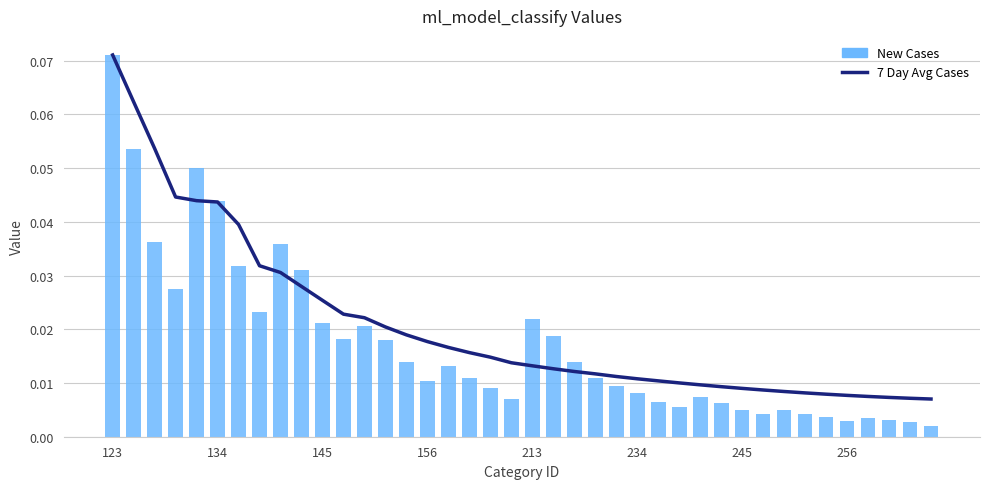

At which category is the sum across all series the highest?

123